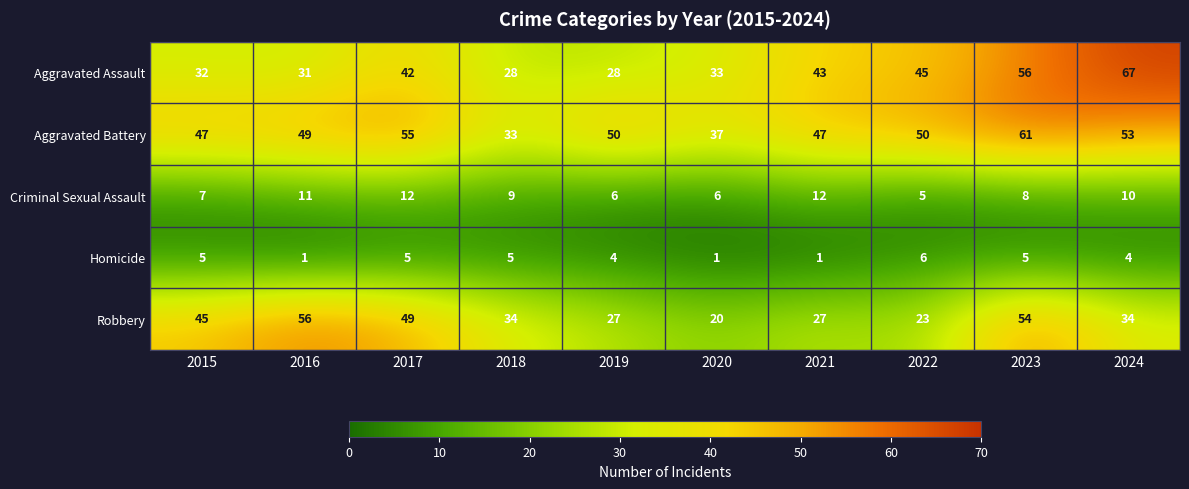

Where is Aggravated Assault nearest to the value 47?

2022